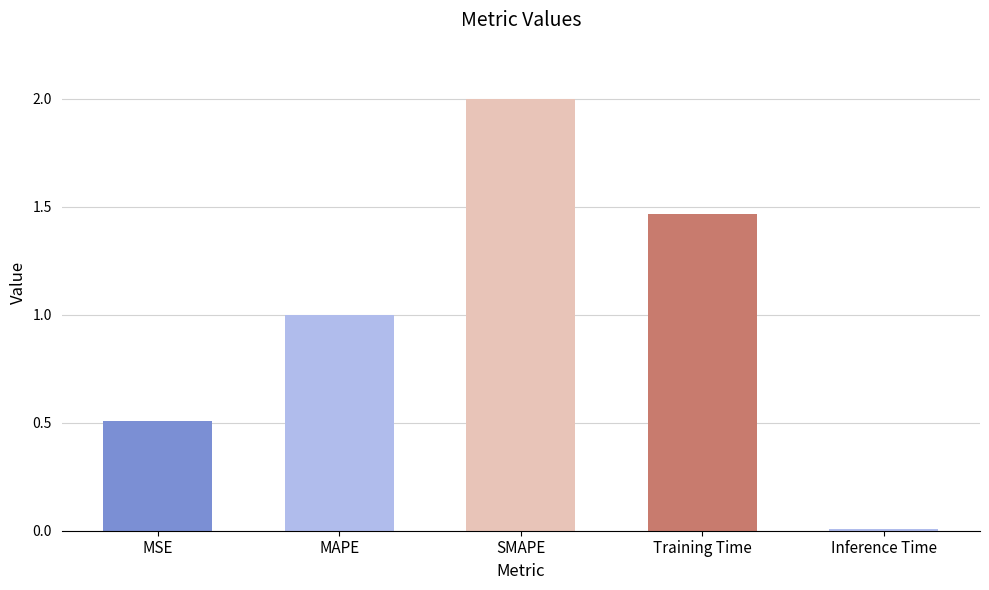

Are the bars horizontal?

No